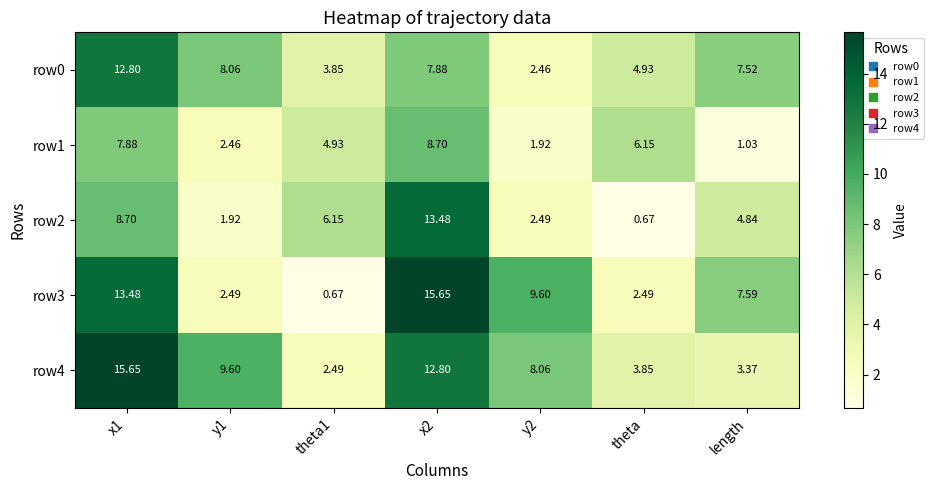

How many data points in row1 are less than 4?

3